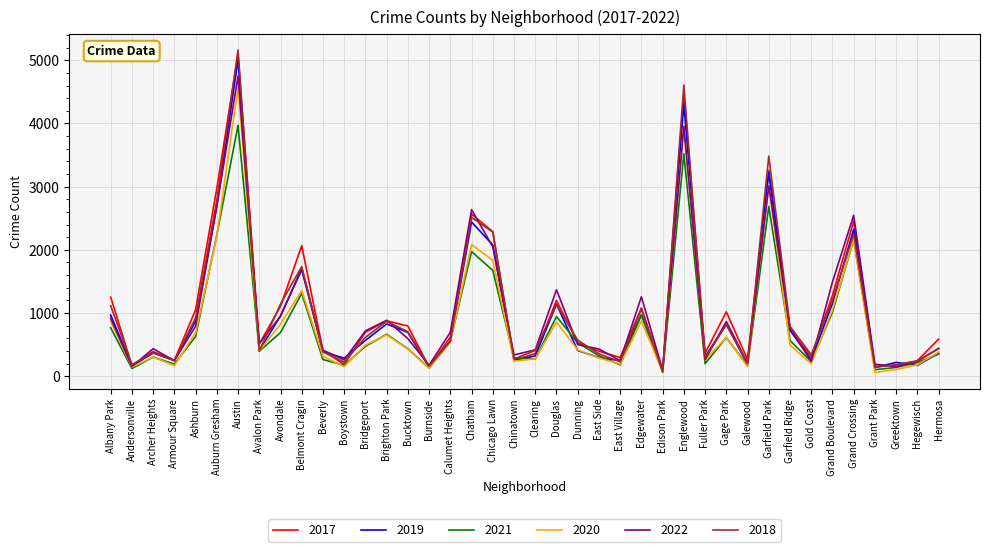

What is the sum of the 2022 values at Andersonville and Auburn Gresham?

2841